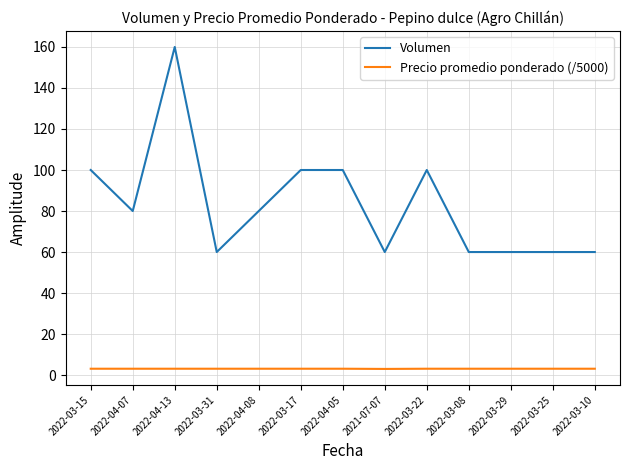

How many Volumen values are between 60 and 100?

12